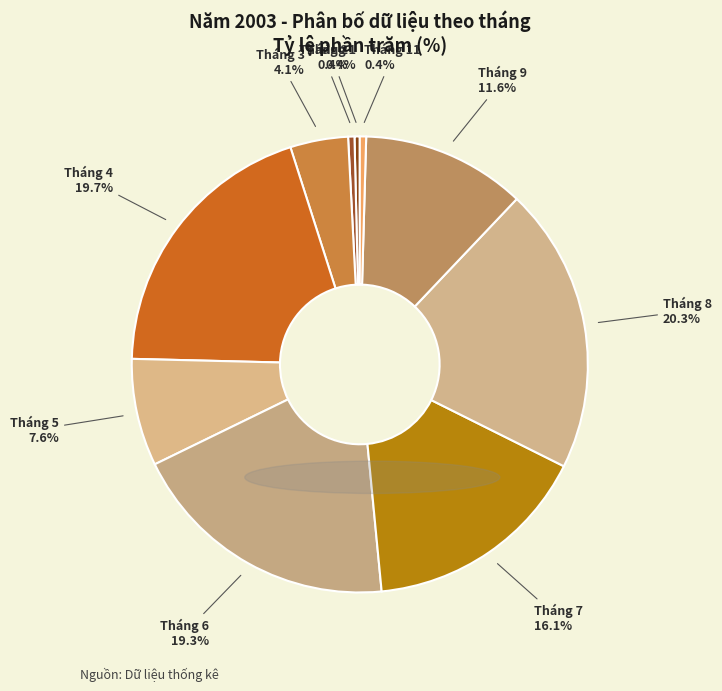

How many slices are in this pie chart?

10